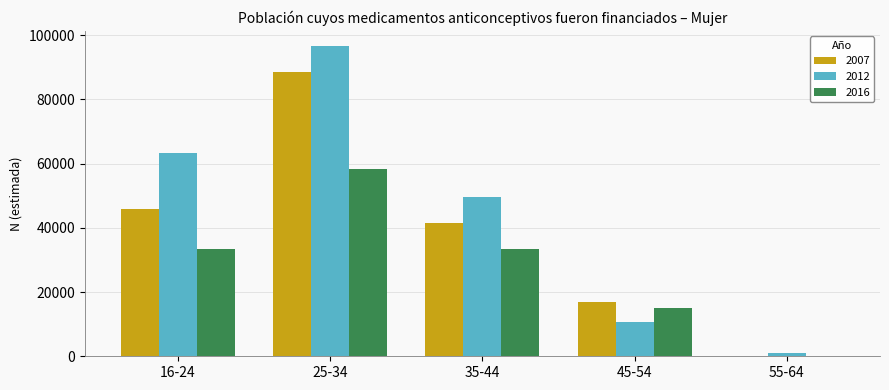

What is the sum of the 2007 values at 16-24 and 55-64?

45859